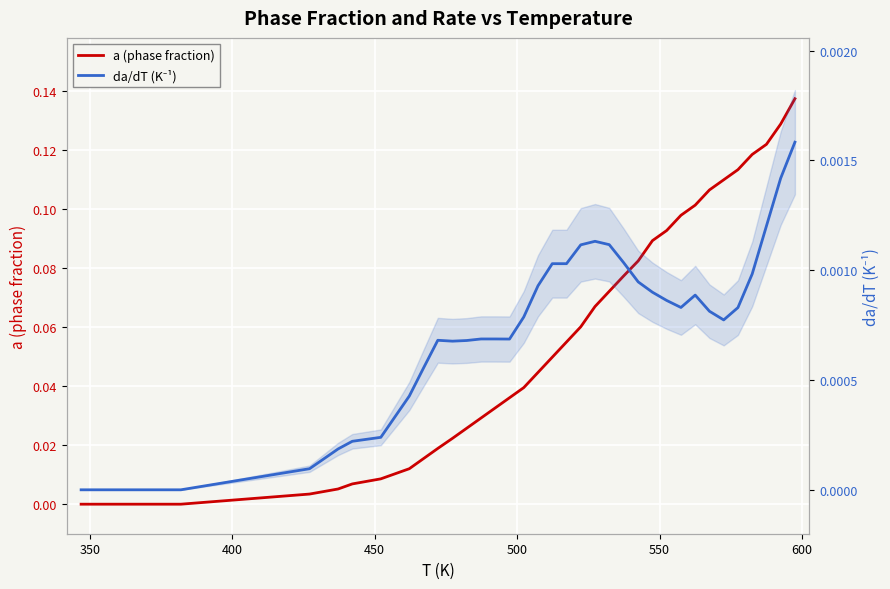

How many data points does each series have?

40